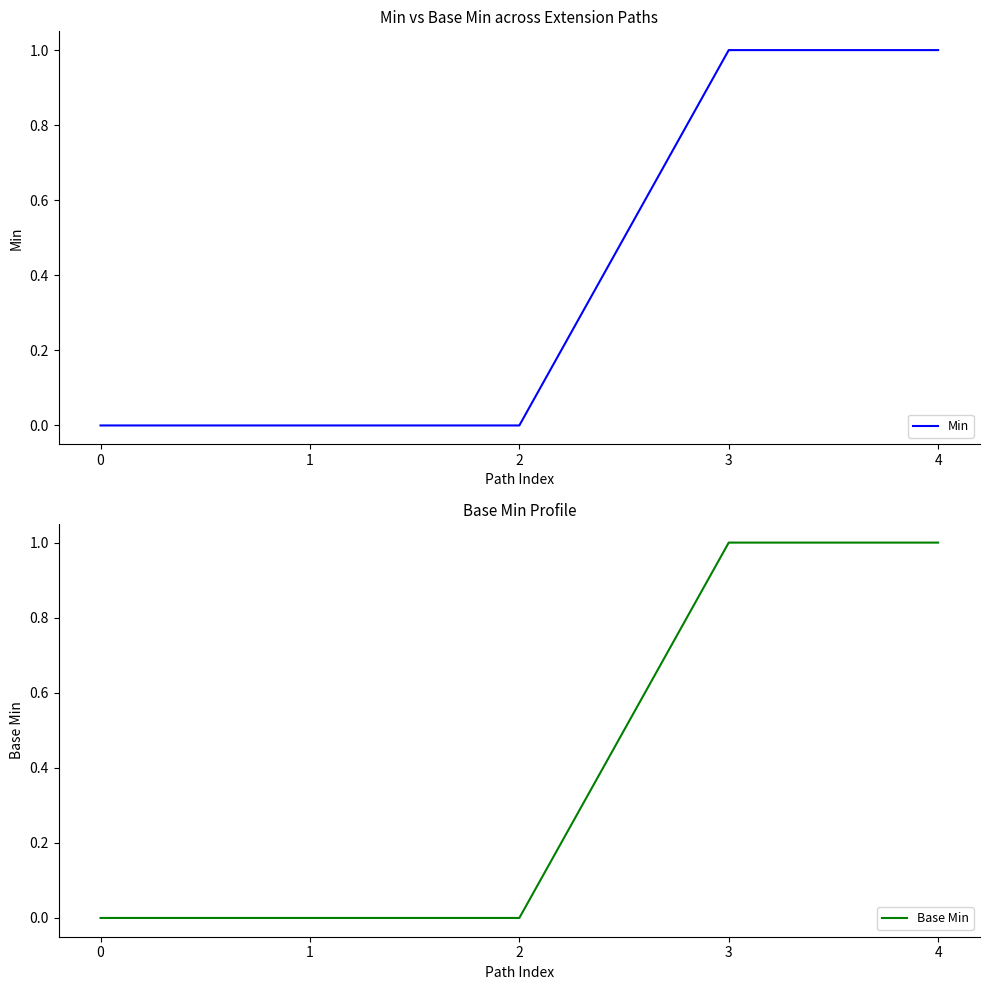

Does the chart display data point markers on the line(s)?

No